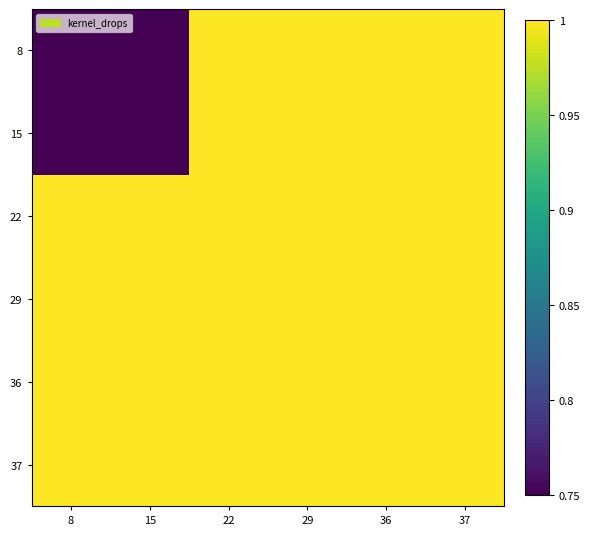

How many series are shown in this chart?

6